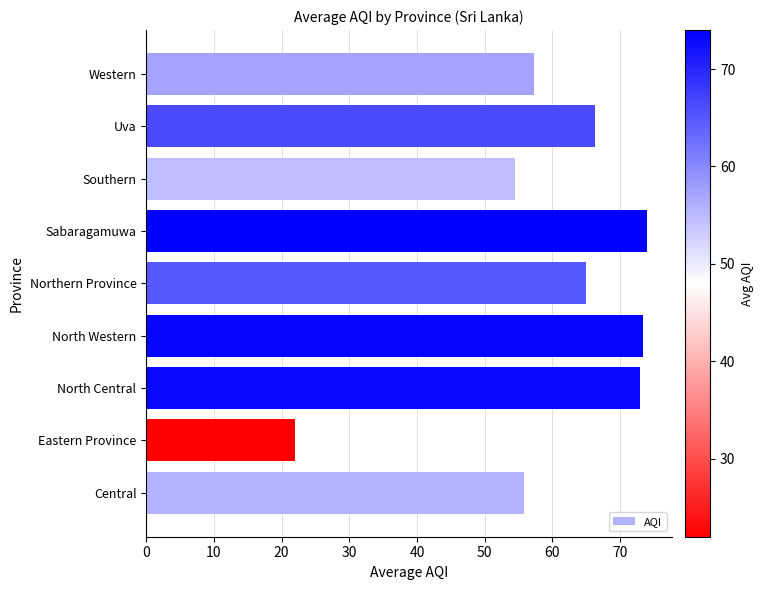

Which has a higher value, Eastern Province or Central?

Central